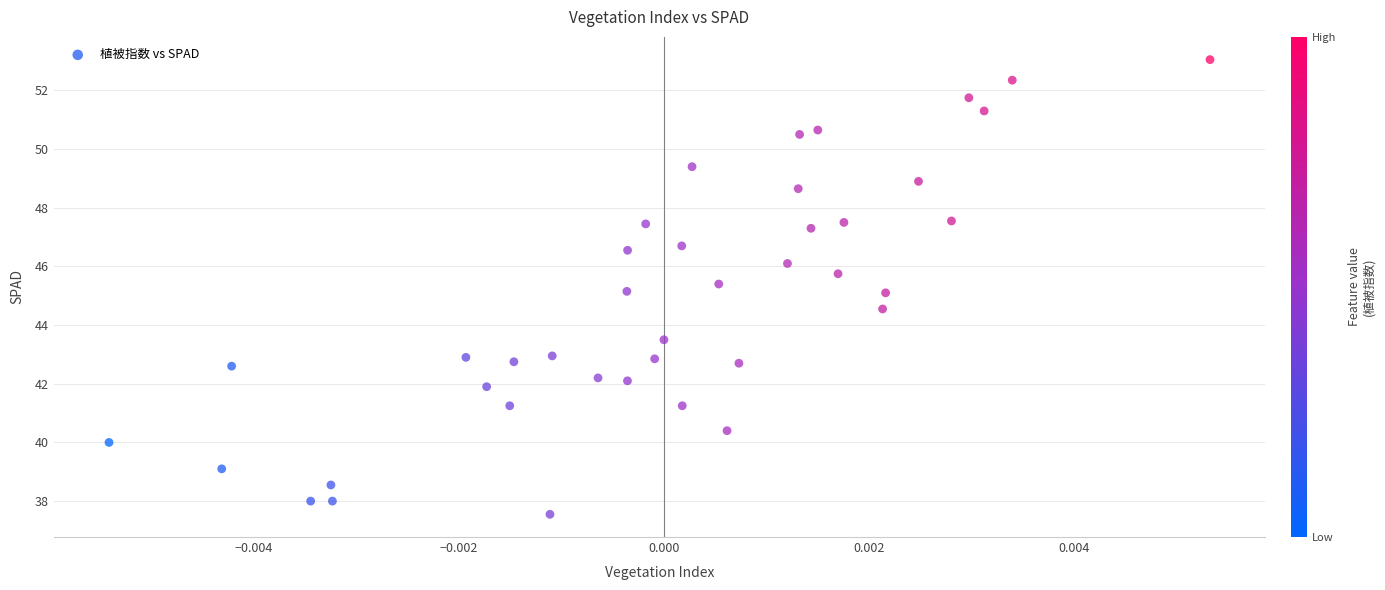

What is the range of Y values (max minus min)?

15.5